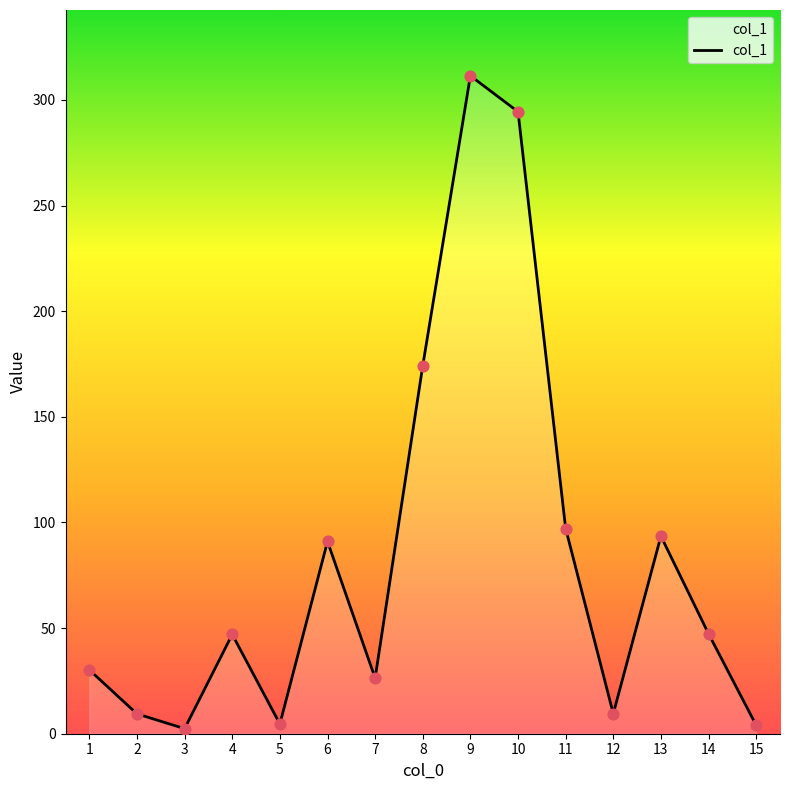

Between 13 and 15, which is larger?

13